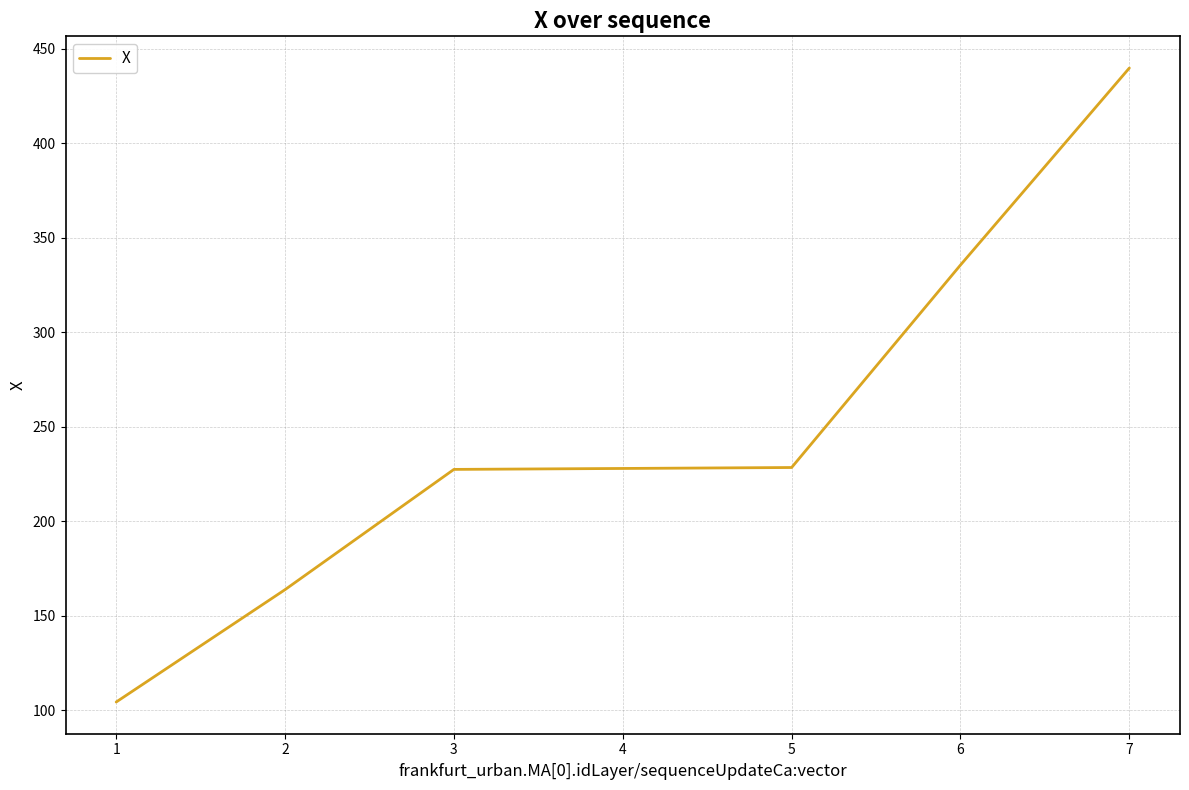

What value does the data have at 6?

335.6